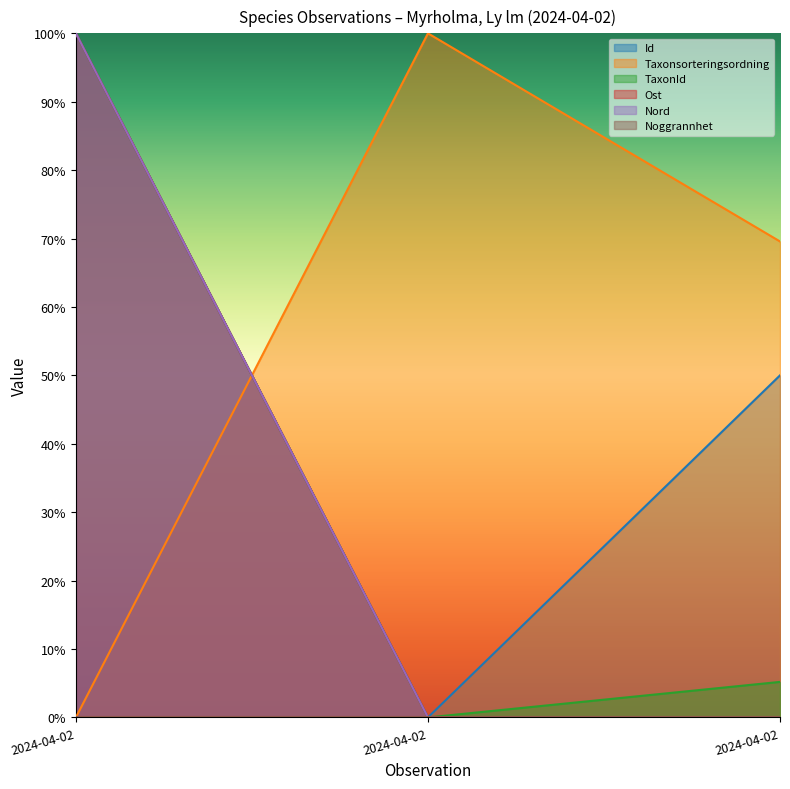

What position from the left is 2024-04-02 (Gammelgransskål)?

2